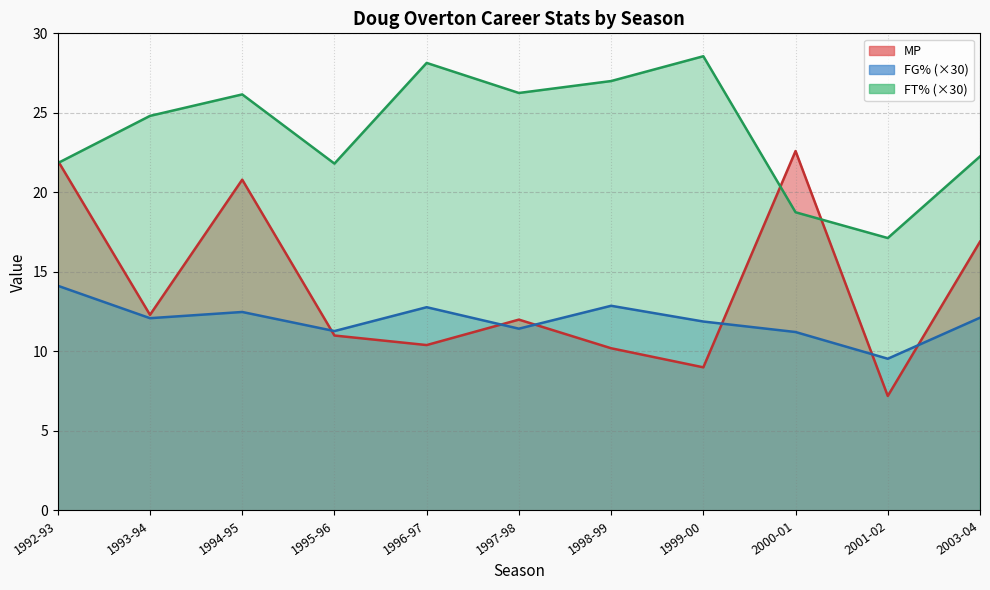

List the series in order of their overall mean, lowest first.

FG%, MP, FT%